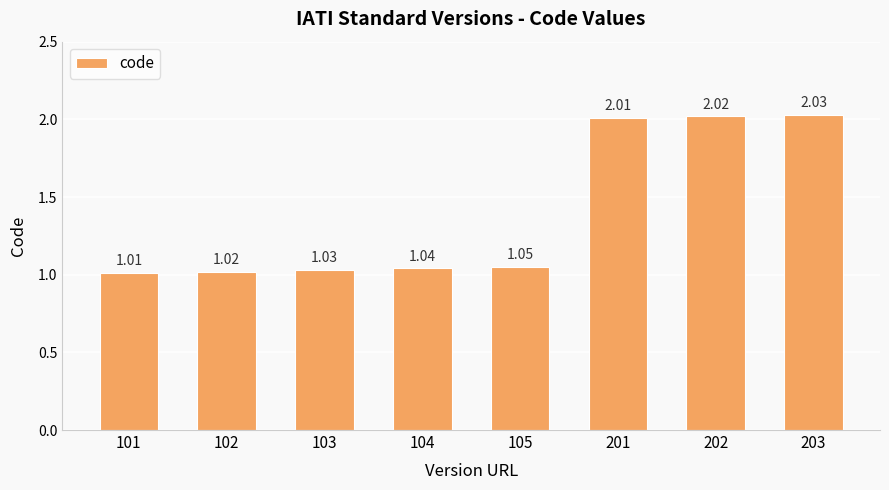

Rank the categories by value from highest to lowest.

203, 202, 201, 105, 104, 103, 102, 101